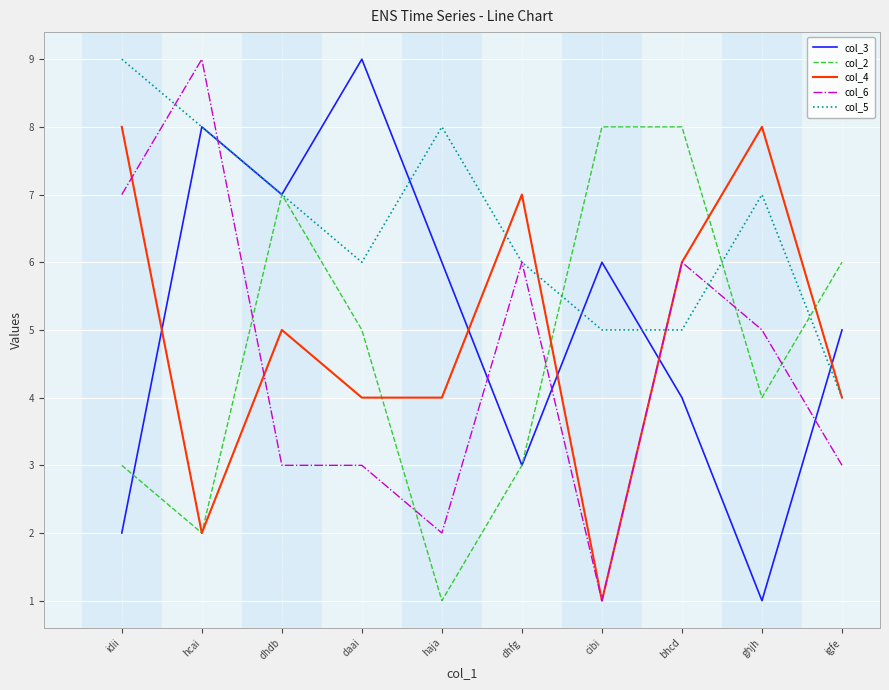

True or false: col_2 and col_5 cross at least once.

True